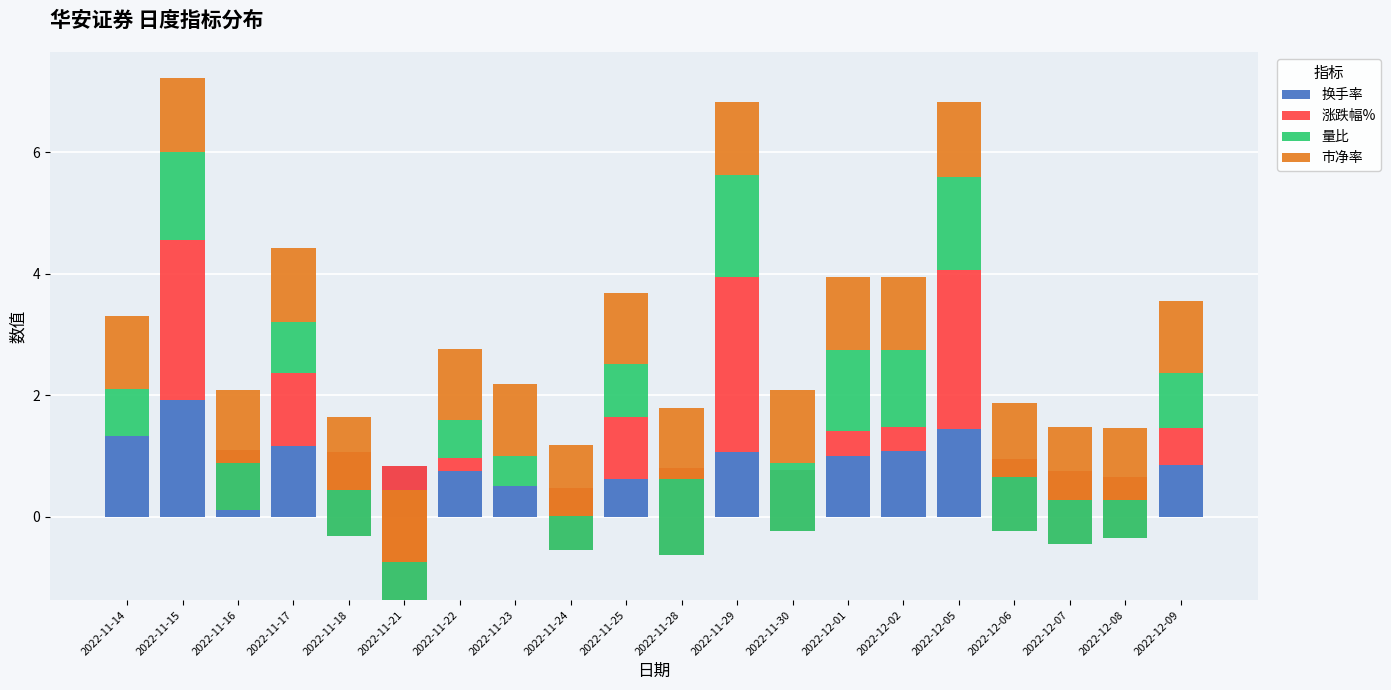

True or false: 换手率 has a value of 1.1 at 2022-11-29.

True